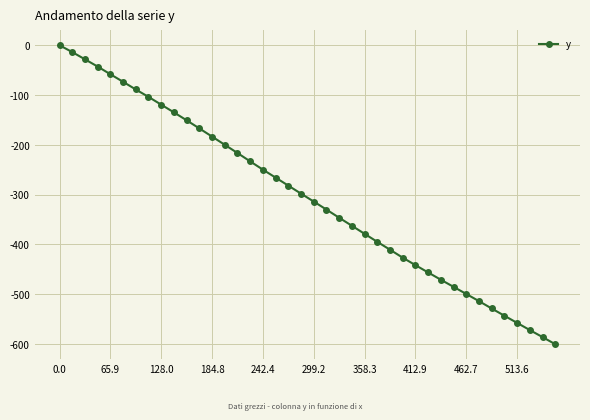

How many lines are shown in the chart?

1